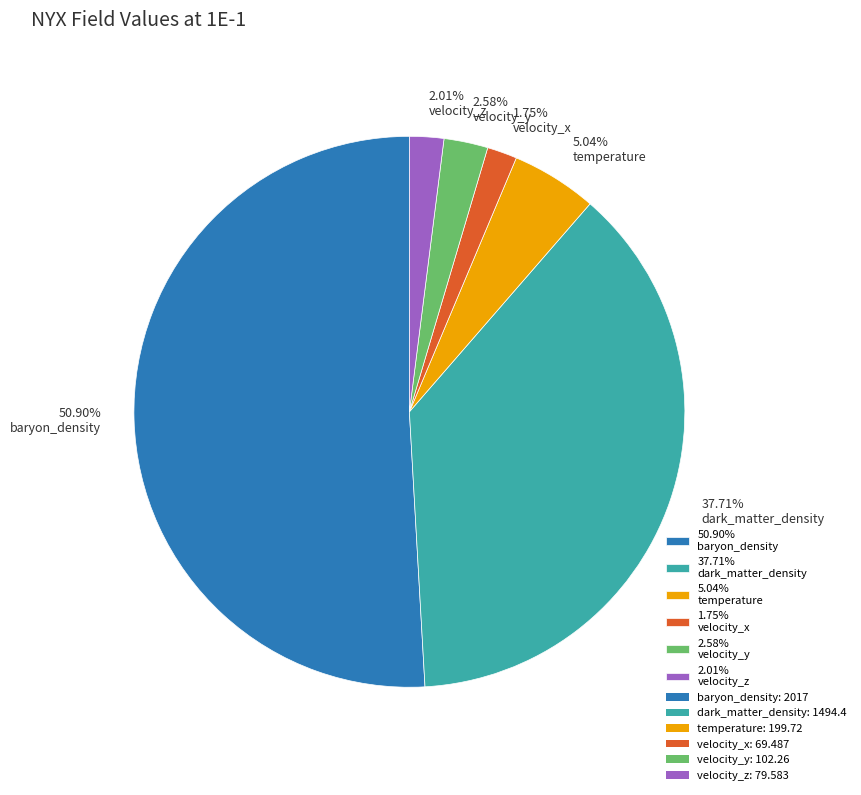

Do 1.75% velocity_x and 5.04% temperature together represent more than half of the pie?

No